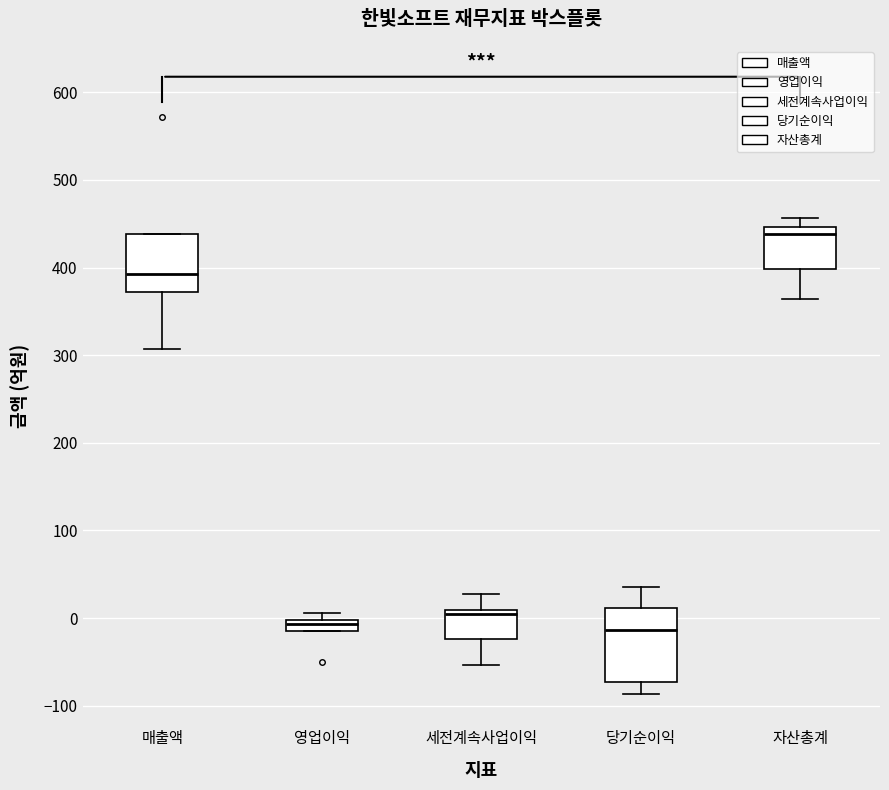

Where is the upper edge of the box for 영업이익 on the y-axis? The values are not printed on the chart, so give them approximately, as read against the axis.

0